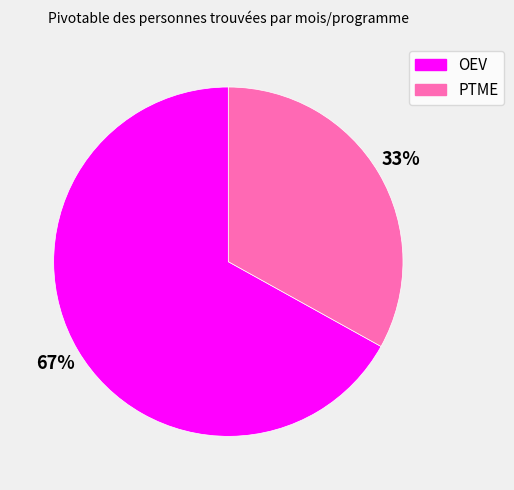

Is OEV the majority of the pie?

Yes